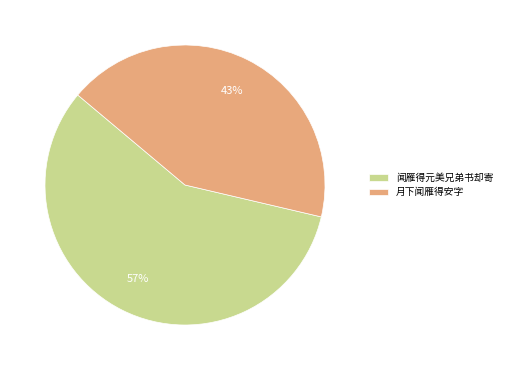

Which slice is the largest?

闻雁得元美兄弟书却寄